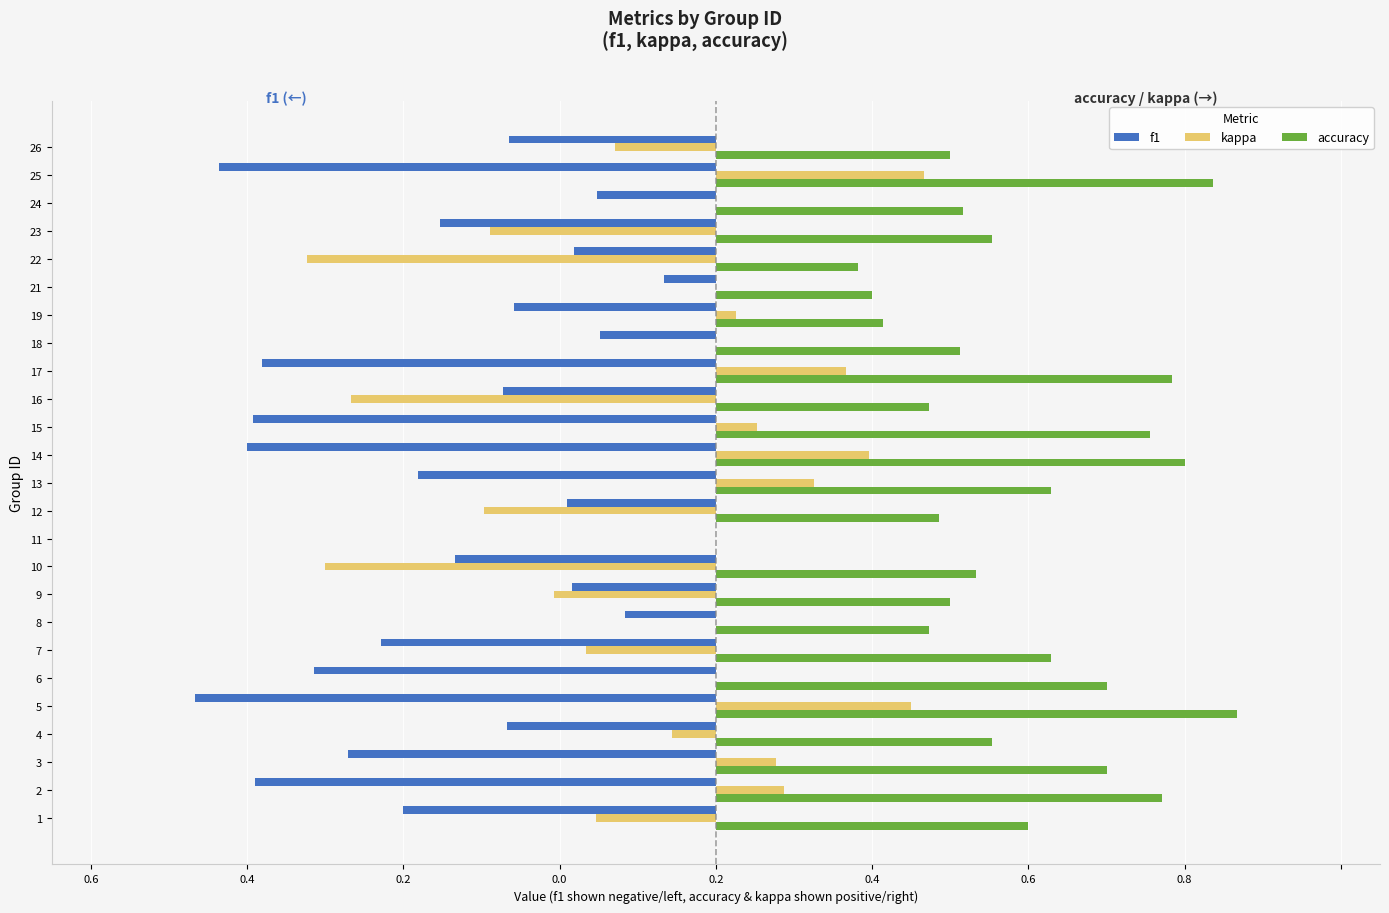

What are all the series names shown in the legend?

f1, kappa, accuracy